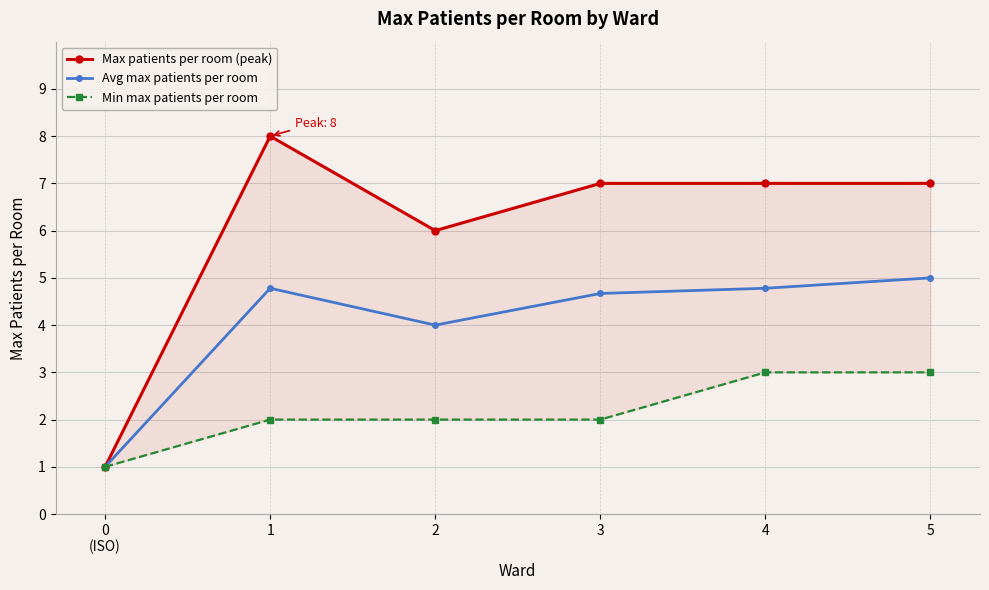

Which series has the largest total across all categories?

Max patients per room (peak)